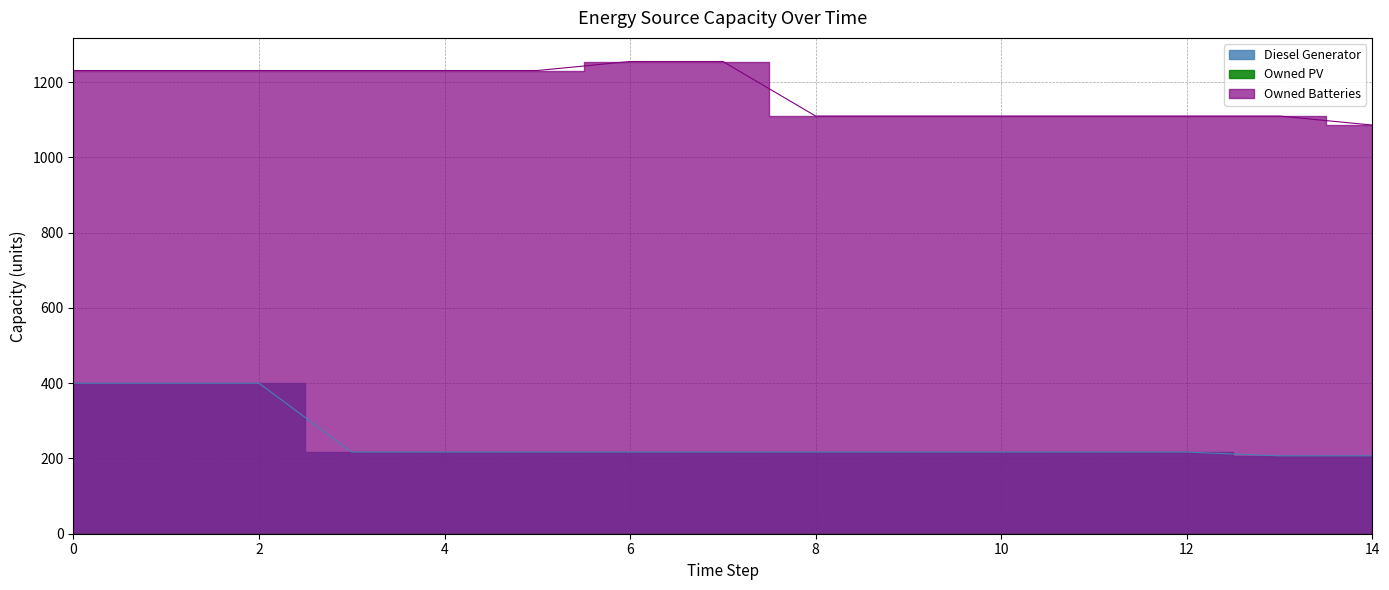

How many lines are shown in the chart?

2